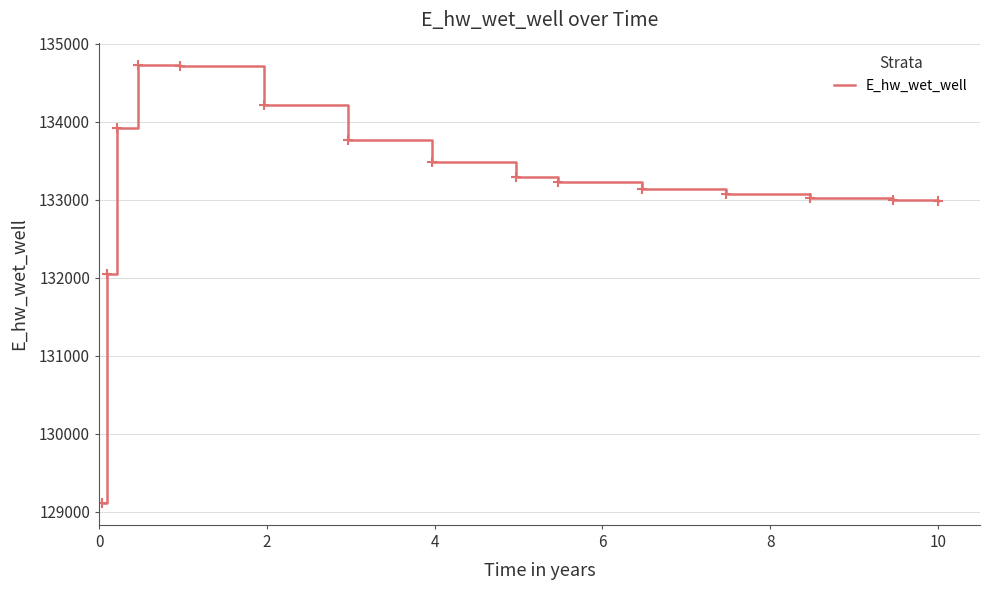

What is the smallest value displayed?

129110.0